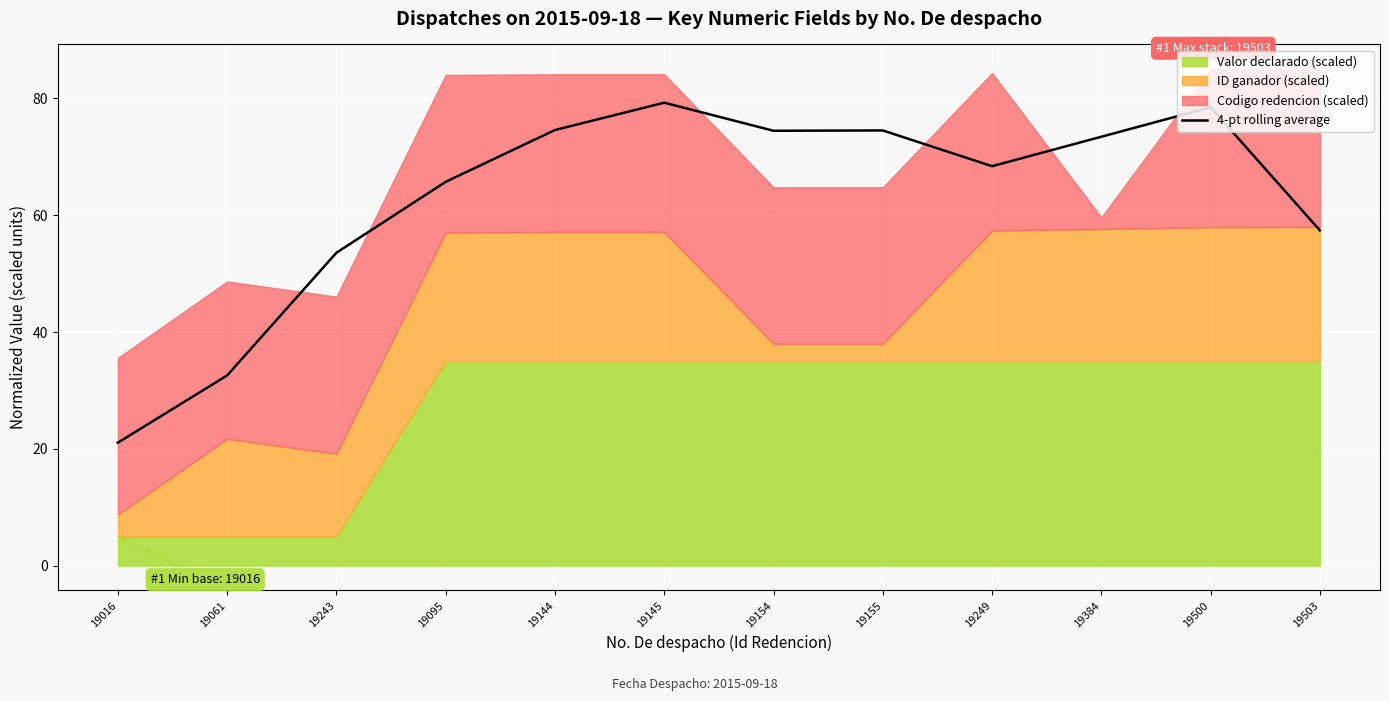

Reading left to right, what are all the values shown in this chart?

21.1	32.6	53.6	65.7	74.6	79.3	74.5	74.5	68.4	73.4	78.5	57.4